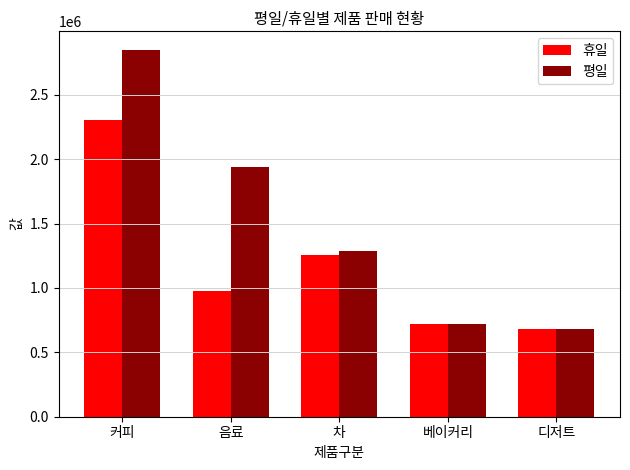

Is the value of 휴일 at 커피 greater than the value of 평일 at 차?

Yes